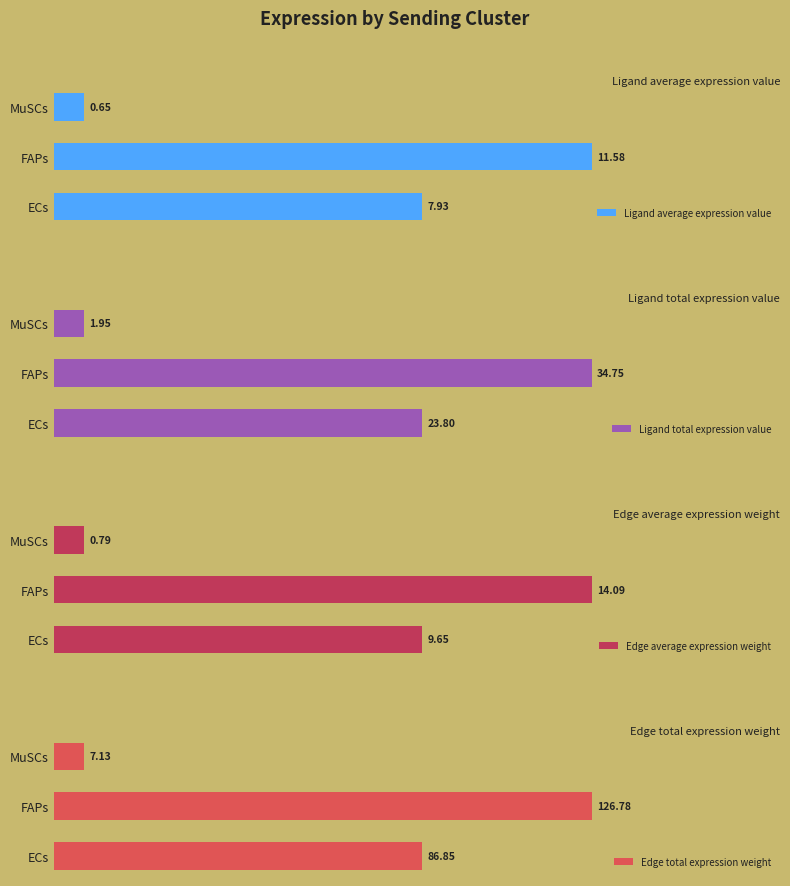

What is the highest value of the Edge average expression weight series?

14.1